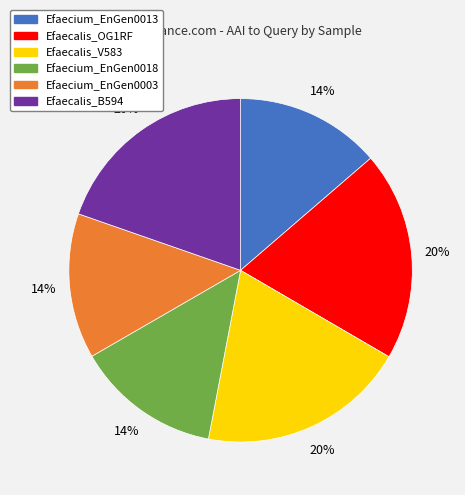

To the nearest percent, what is the combined percentage of Efaecalis_V583 and Efaecium_EnGen0003?

33%